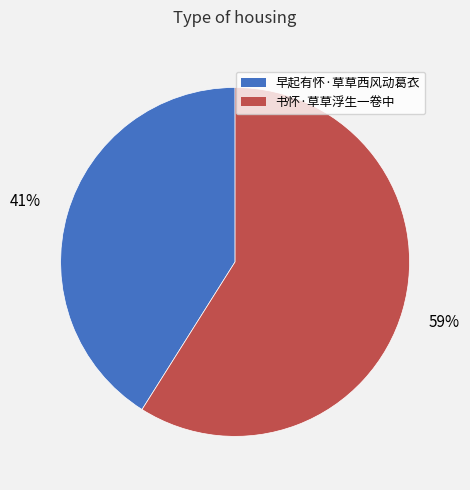

Combined, do 早起有怀·草草西风动葛衣 and 书怀·草草浮生一卷中 account for over 50%?

Yes